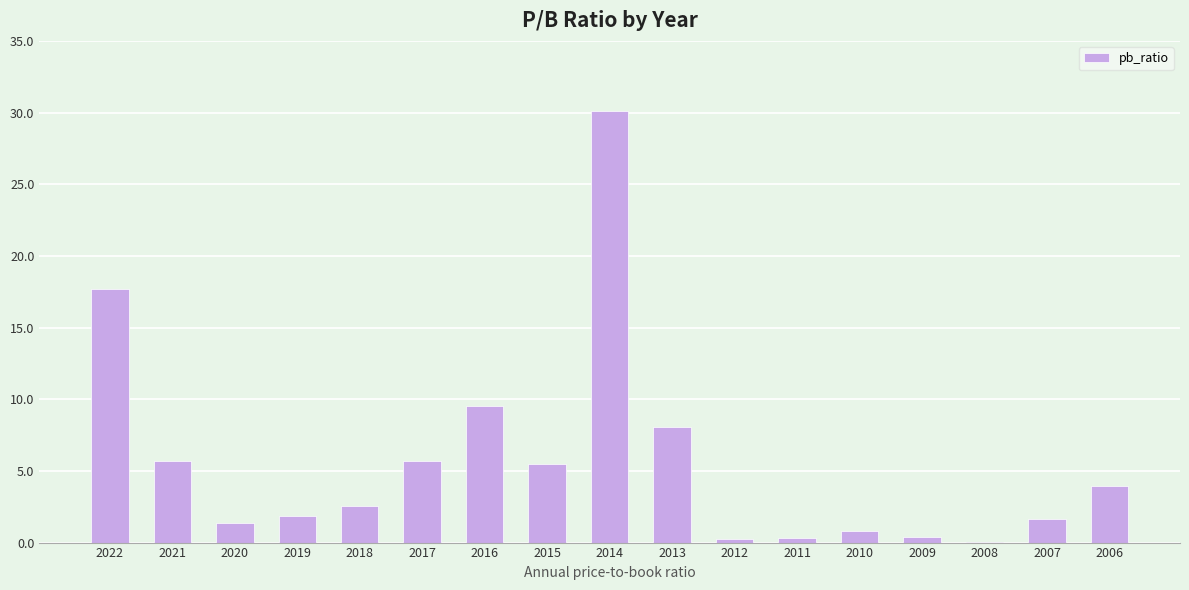

What is the approximate value at 2016?

9.5